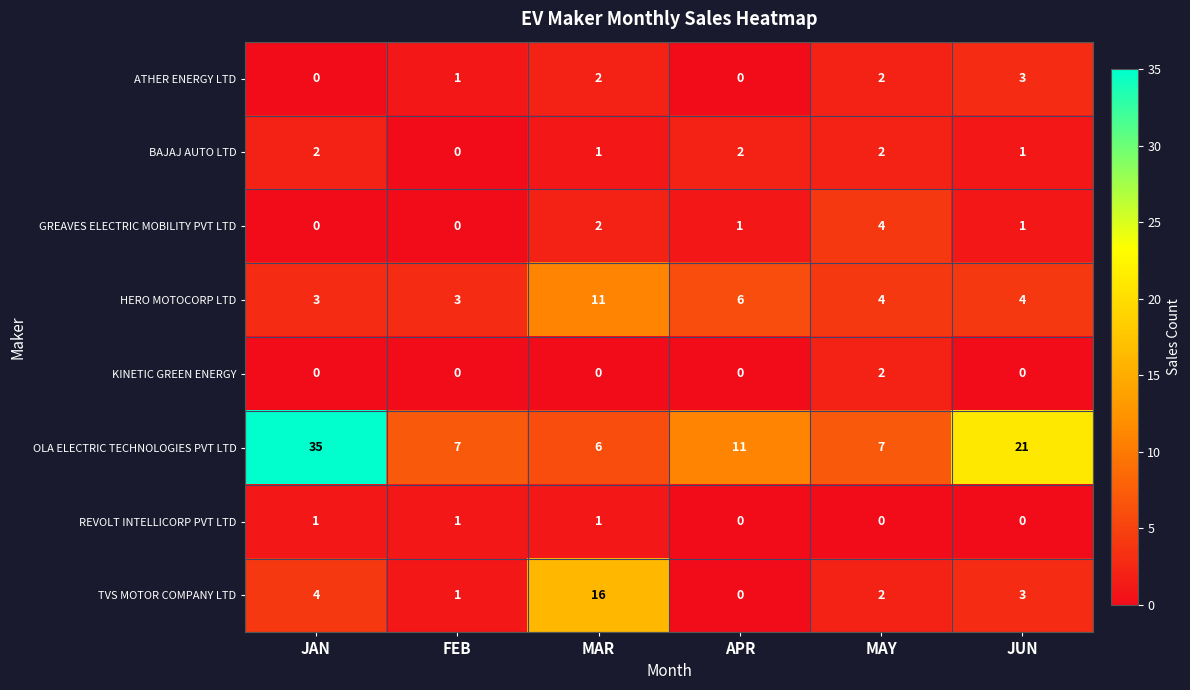

What is the difference between the HERO MOTOCORP LTD values at JAN and APR?

3